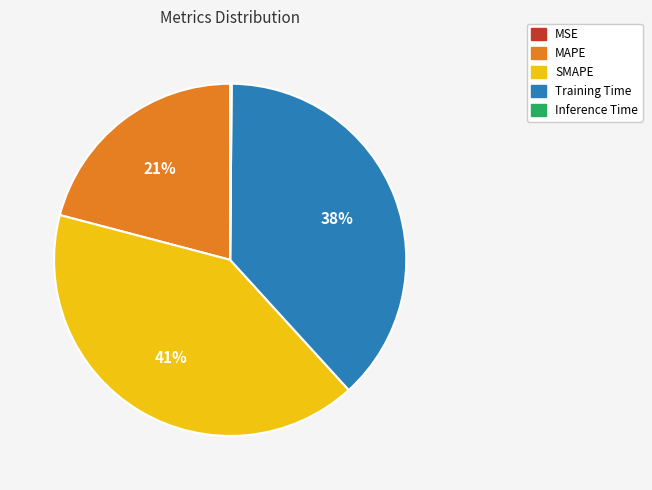

To the nearest percent, what is the difference between the largest and smallest slice percentages?

41%